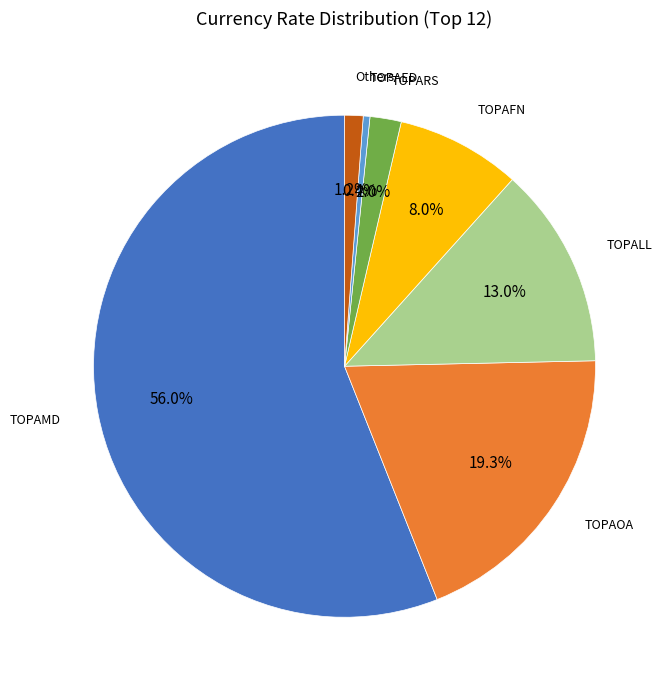

Is there a majority slice in this chart?

Yes